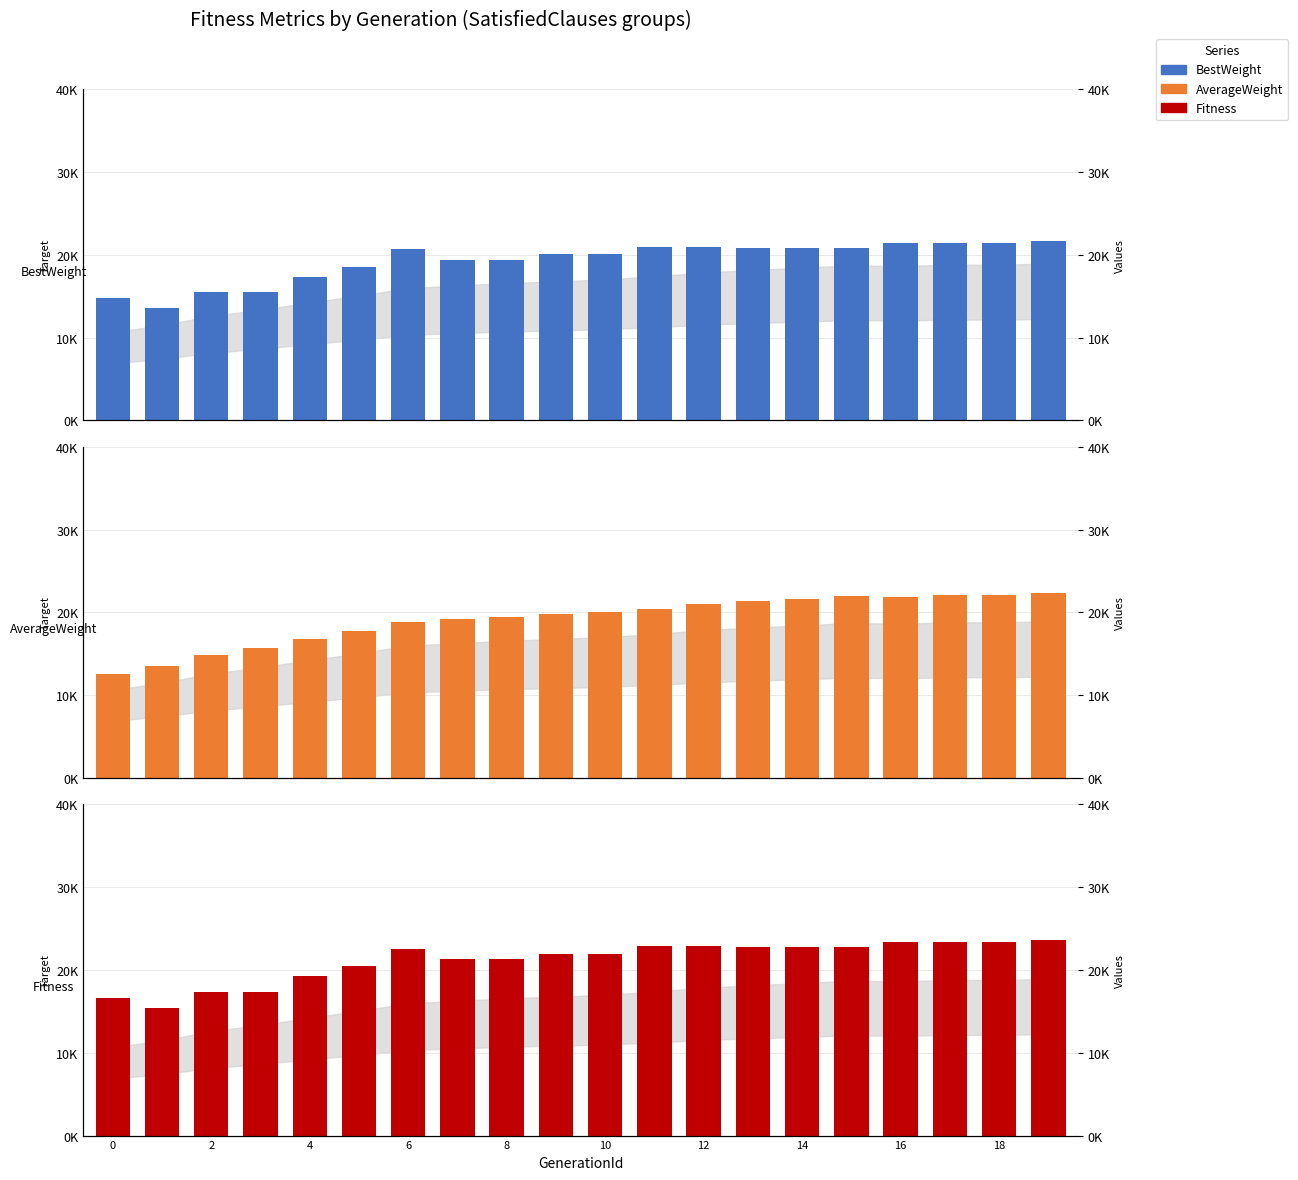

Reading left to right, transcribe all the data shown in this chart.

BestWeight: 14817	13554	15492	15492	17363	18538	20685	19405	19405	20032	20032	20948	20948	20783	20783	20783	21471	21471	21471	21639
AverageWeight: 12510	13507	14816	15715	16725	17713	18793	19150	19492	19746	20007	20456	21002	21369	21674	22027	21895	22128	22102	22281
Fitness: 16677	15424	17362	17362	19243	20438	22585	21335	21335	21972	21972	22898	22898	22743	22743	22743	23431	23431	23431	23599